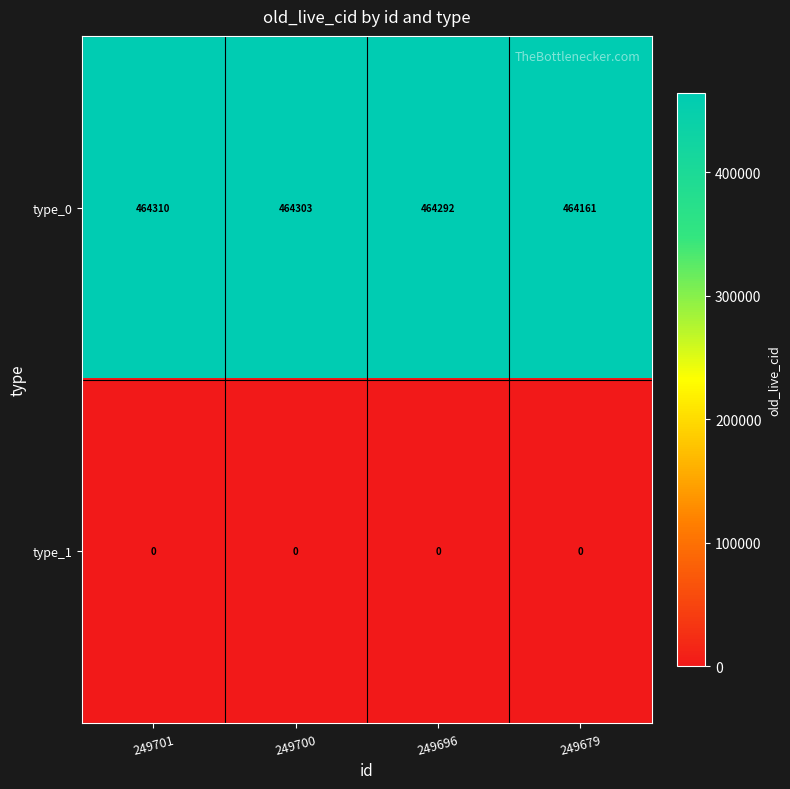

How many distinct data groups are displayed?

2